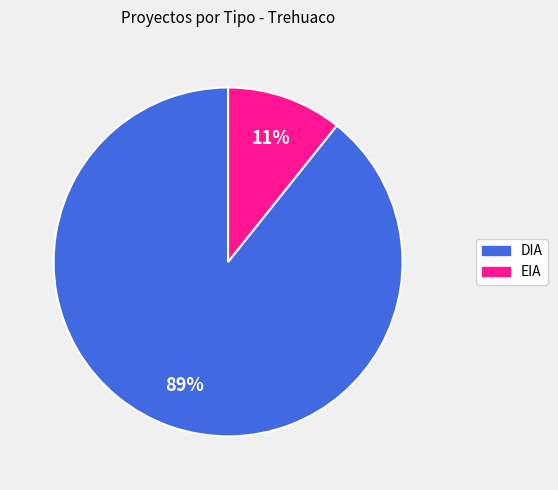

What is the ratio of the value at EIA to the value at DIA?

0.1